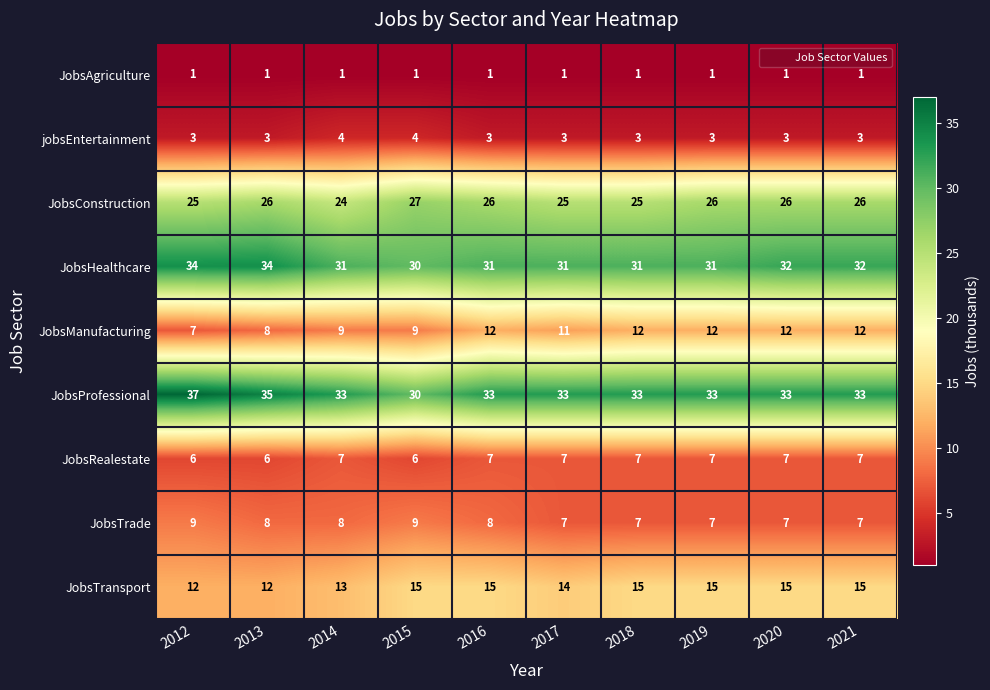

What is the maximum value for JobsManufacturing?

12